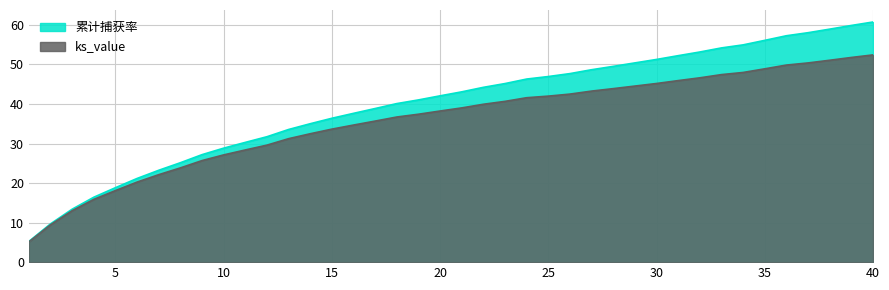

Which series has the largest range (max minus min)?

累计捕获率